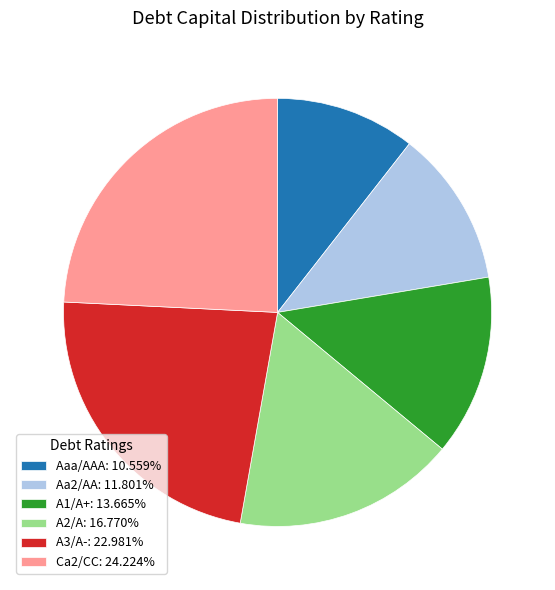

Which category has the biggest portion of the pie?

Ca2/CC